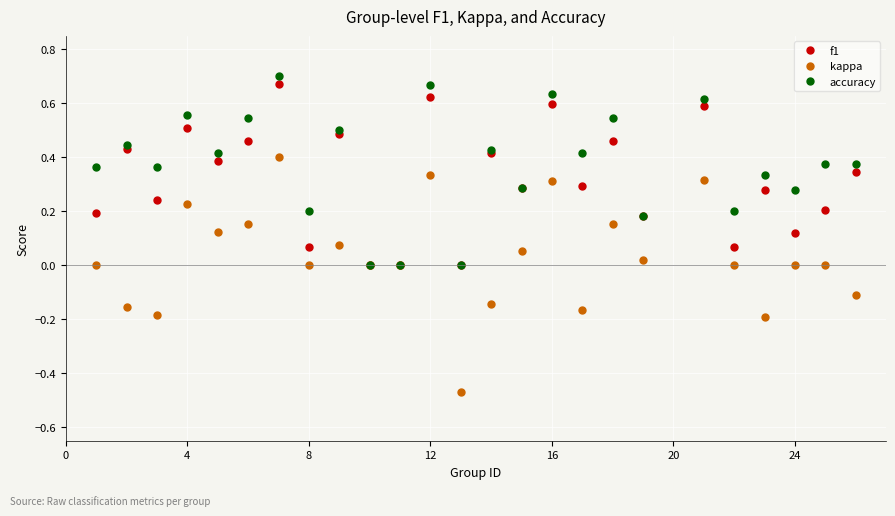

List the series in order of their overall mean, lowest first.

kappa, f1, accuracy